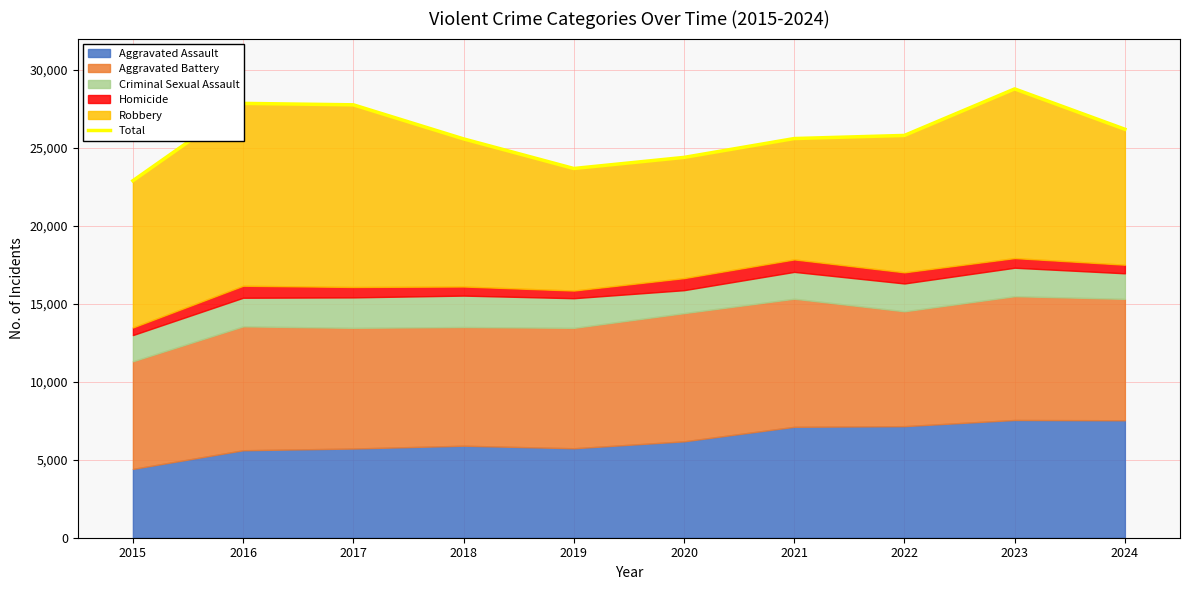

Read the value at 2015.

22886